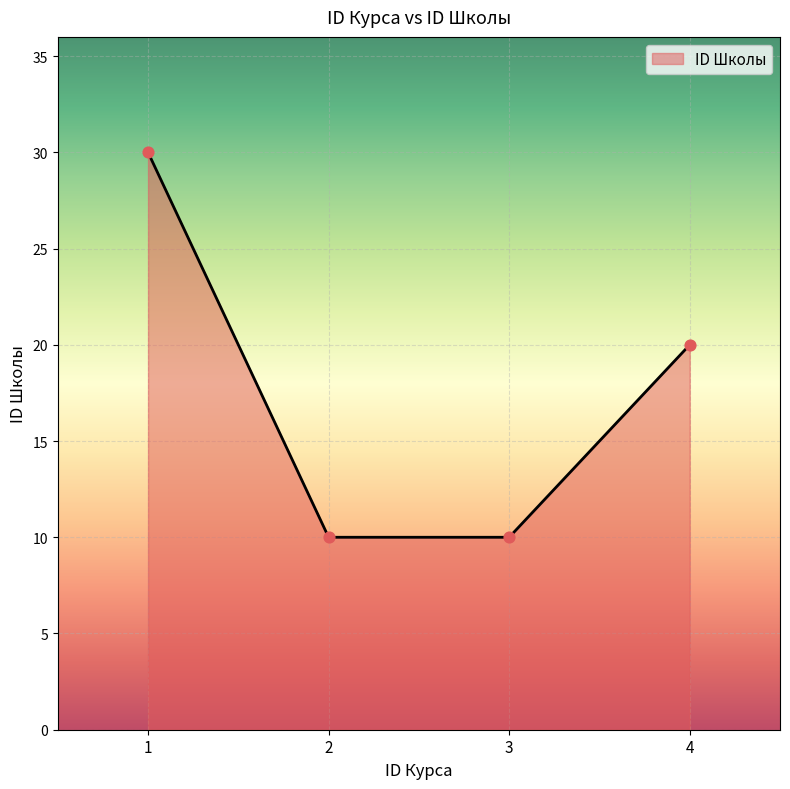

Between 4 and 1, which is larger?

1